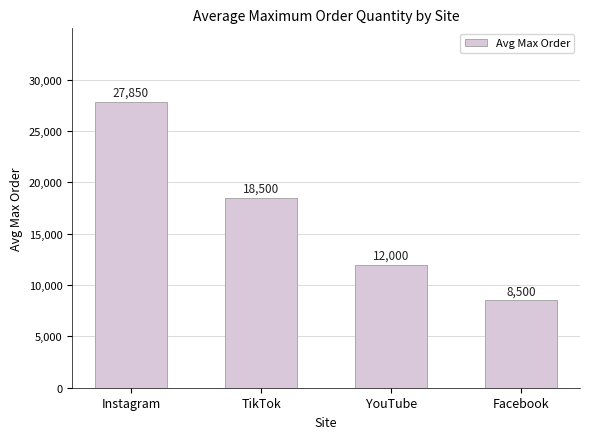

What is the value of the 4th bar from the left?

8500